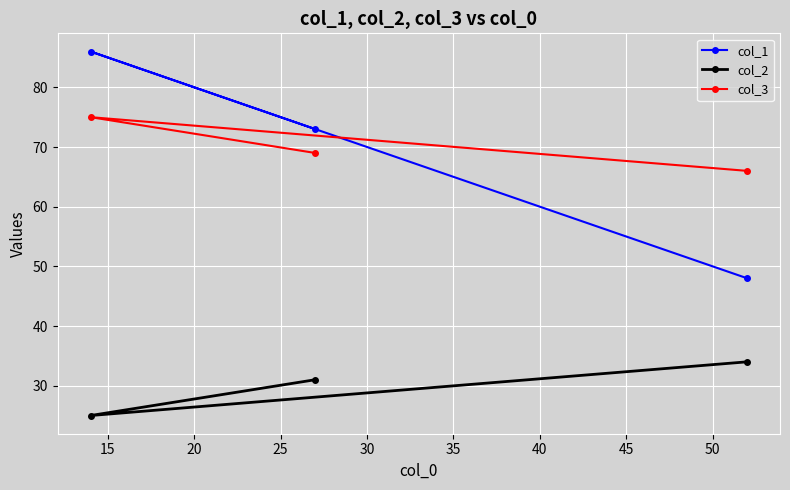

What is the smallest value displayed?

25